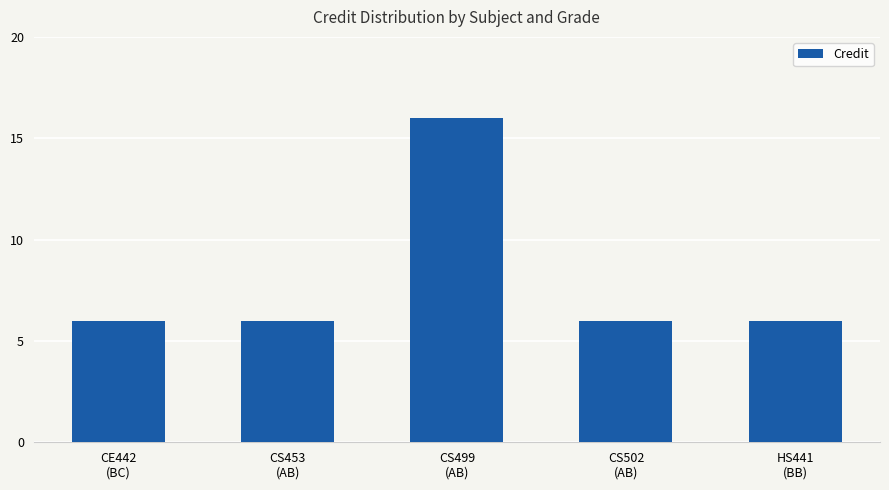

Reading left to right, what are all the values shown in this chart?

6	6	16	6	6